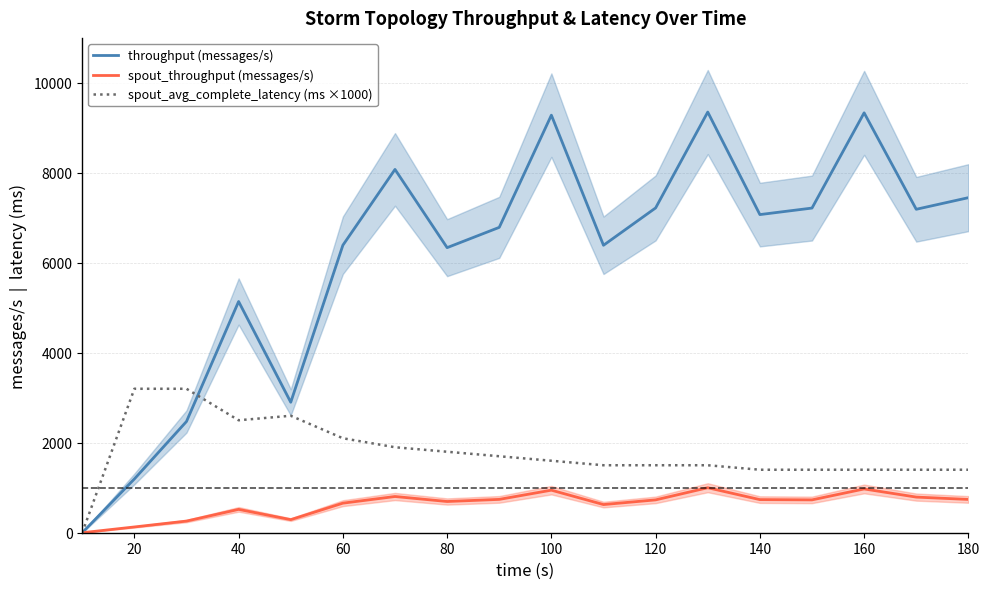

How many data points in spout_throughput (messages/s) are less than 730?

8